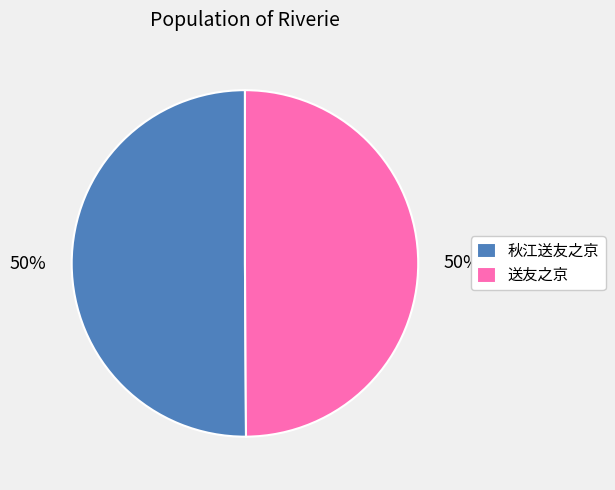

What percentage is the 送友之京 slice, to the nearest percent?

50%